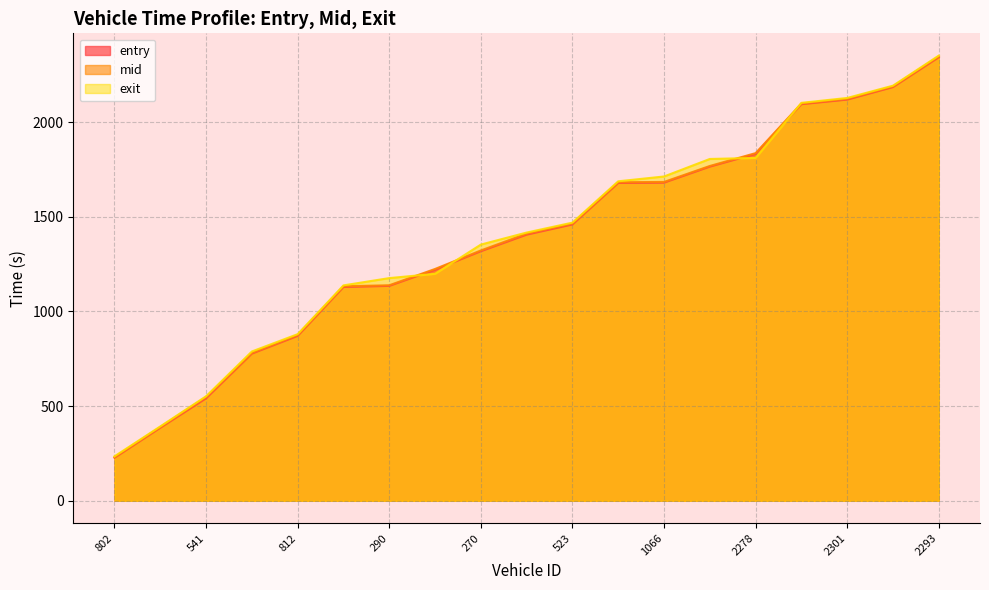

Reading right to left, extract all data points from this chart.

entry: 2343.0	2185.4	2119.3	2095.0	1832.7	1765.1	1680.5	1678.8	1459.7	1405.9	1318.3	1220.9	1135.2	1129.4	871.2	777.6	541.5	385.8	227.3
mid: 2347.4	2189.0	2123.1	2098.6	1836.4	1768.5	1684.2	1682.4	1464.5	1411.1	1322.3	1224.5	1138.5	1133.1	875.5	781.1	548.0	389.3	230.4
exit: 2351.6	2192.7	2127.8	2102.0	1810.9	1805.6	1713.0	1687.6	1469.3	1416.9	1353.3	1199.0	1176.3	1137.8	880.2	788.7	552.2	392.9	234.9